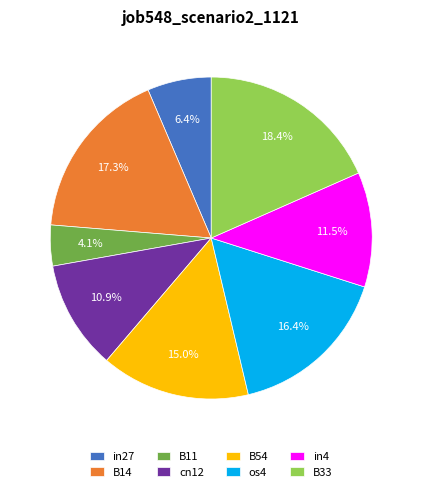

Does in27 account for over 50% of the chart?

No